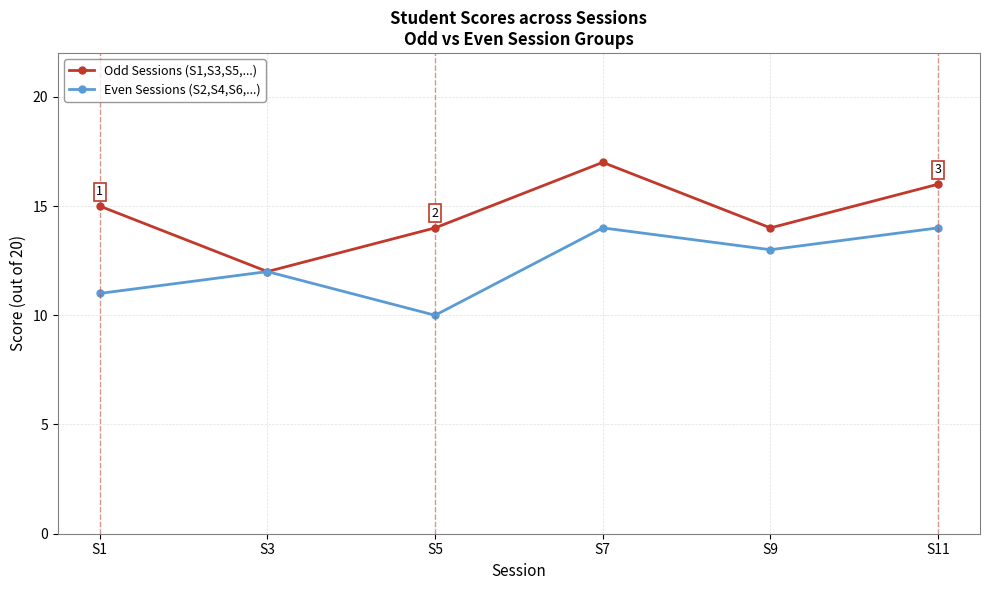

What is the approximate value of Odd Sessions (S1,S3,S5,...) at S9?

14